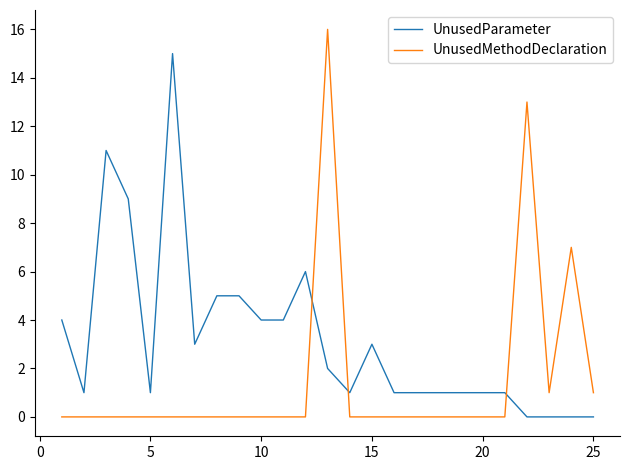

List the series in order of their overall mean, lowest first.

UnusedMethodDeclaration, UnusedParameter